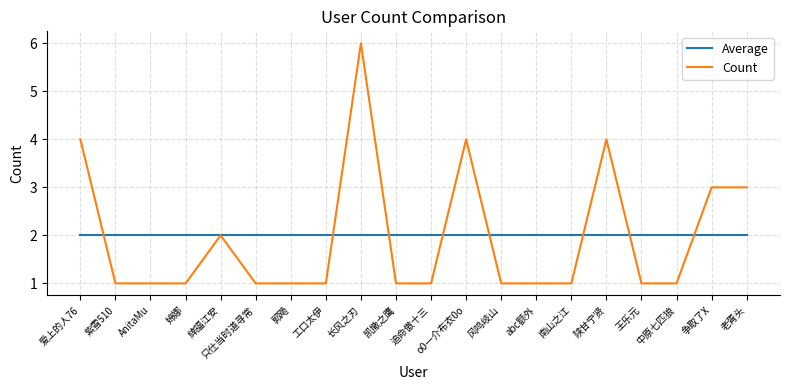

Between abc额外 and 老胥头, which series saw the biggest shift?

Count